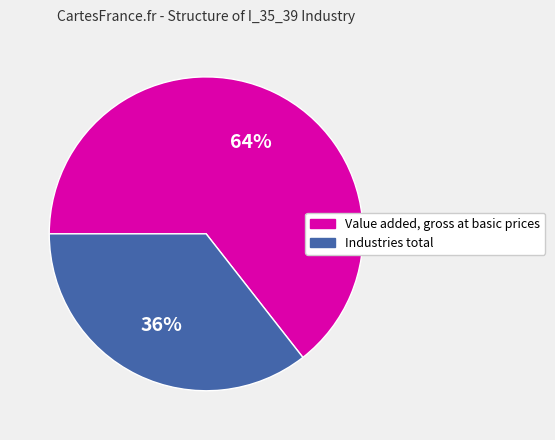

Is there any slice that represents more than half of the pie?

Yes